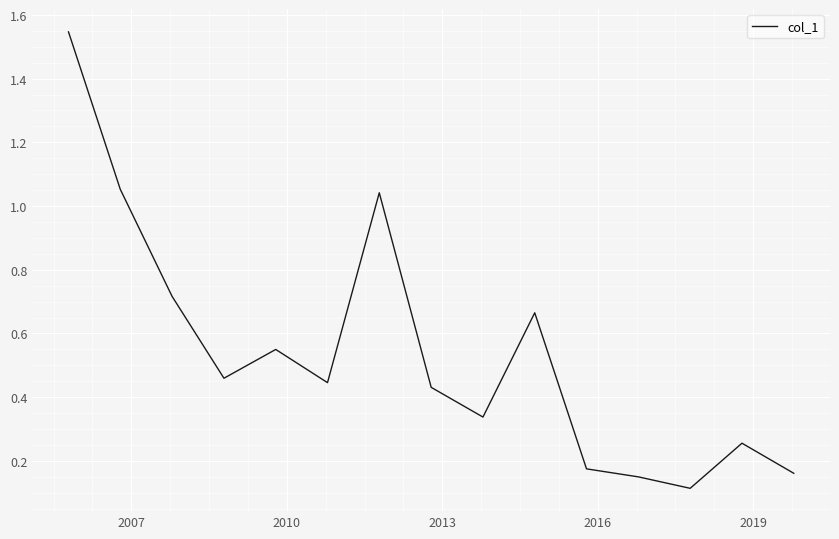

Reading left to right, list all the values displayed in this chart.

1.5	1.1	0.7	0.5	0.5	0.4	1.0	0.4	0.3	0.7	0.2	0.1	0.1	0.3	0.2